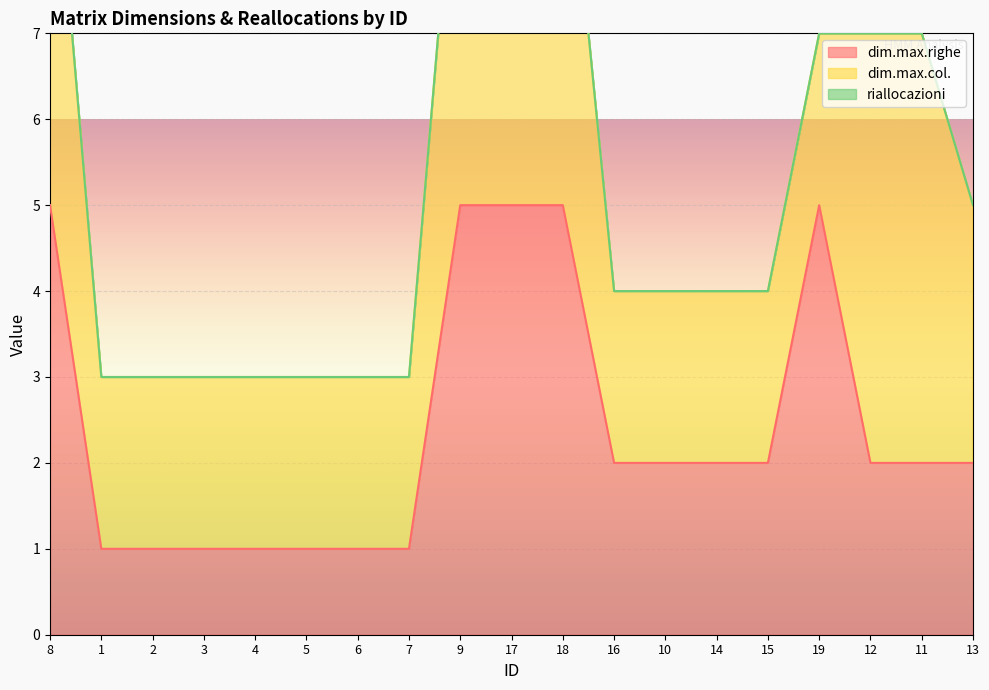

Where is dim.max.righe nearest to the value 3?

16